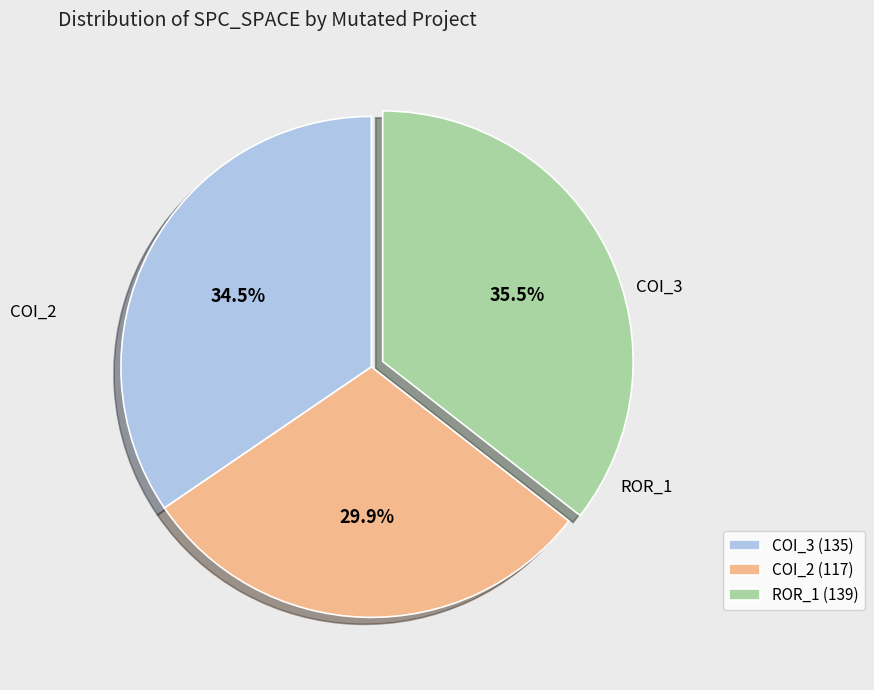

Is COI_3 (135) the majority of the pie?

No